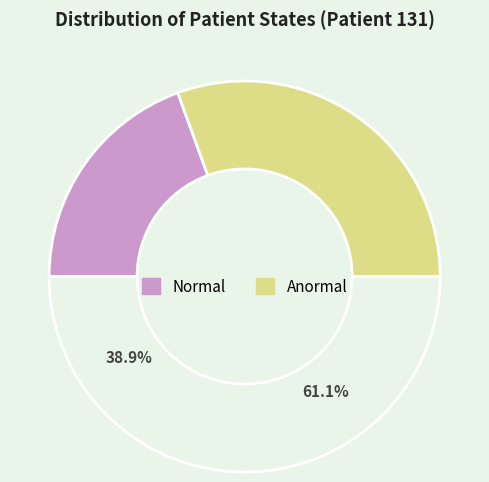

Combined, do Normal and Anormal account for over 50%?

Yes